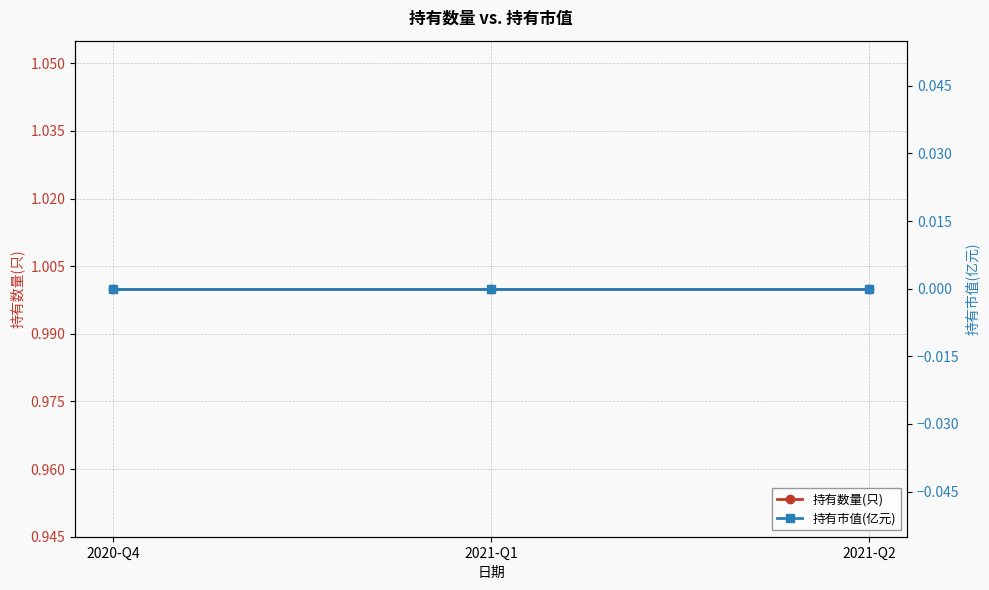

What is the approximate value of 持有数量(只) at 2020-Q4?

1